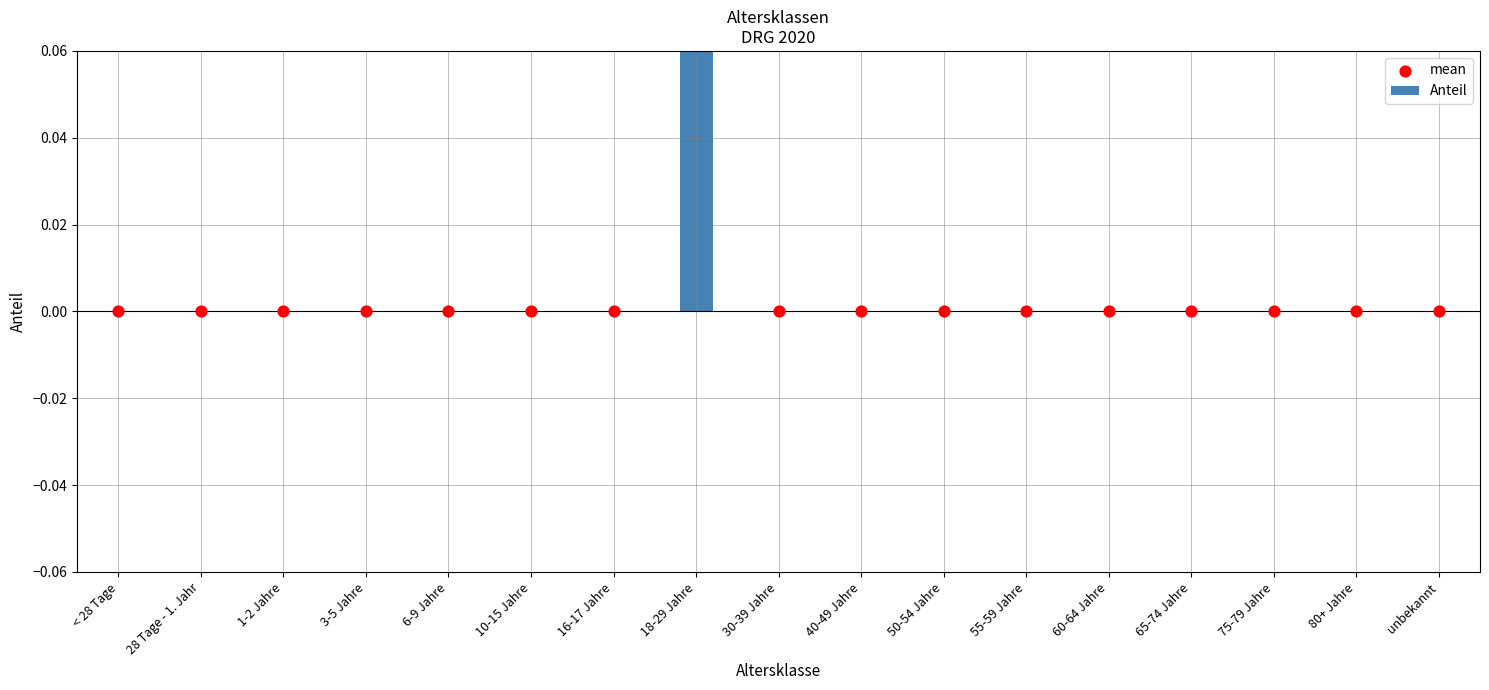

Which series reaches the minimum Y coordinate?

Anteil